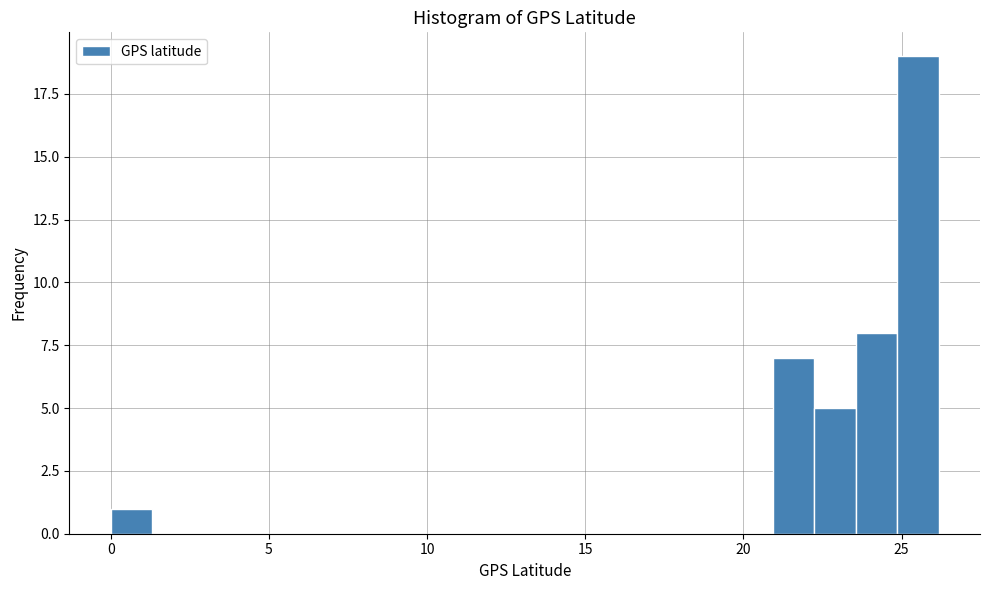

Read against the x-axis, roughly where is the centre of the tallest bar?

25.5